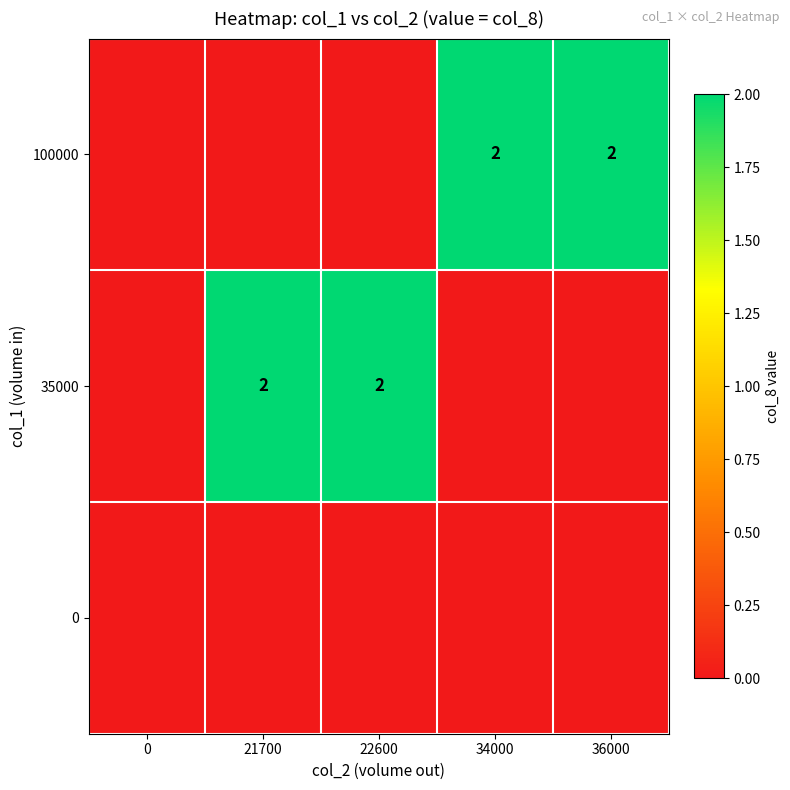

Is it true that 100000 equals 2 at 34000?

True